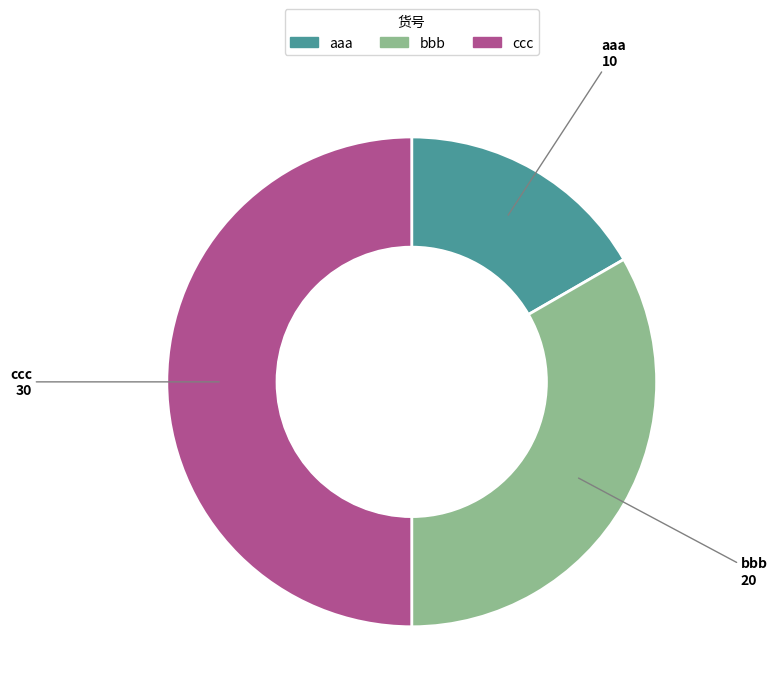

Is aaa the majority of the pie?

No